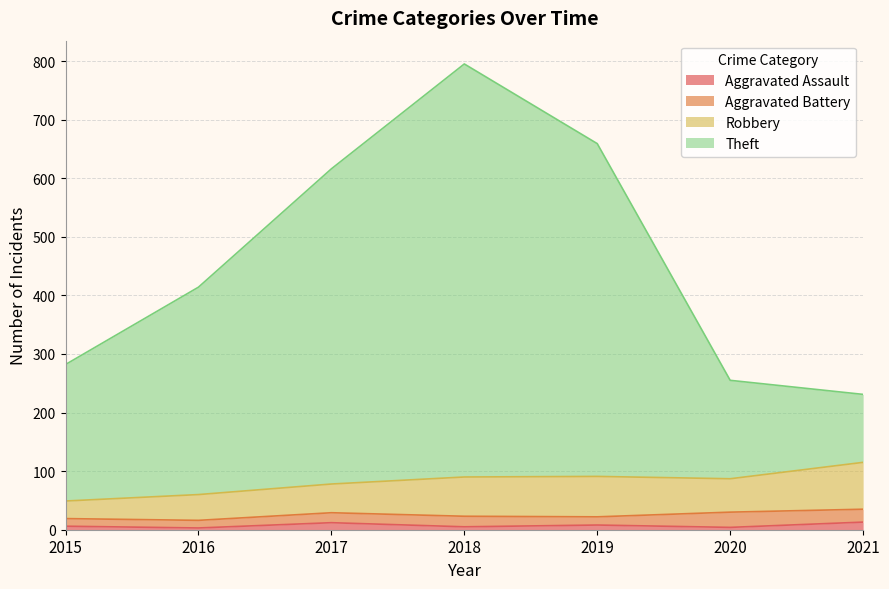

In Theft, how many points are higher than both neighbors (excluding endpoints)?

1